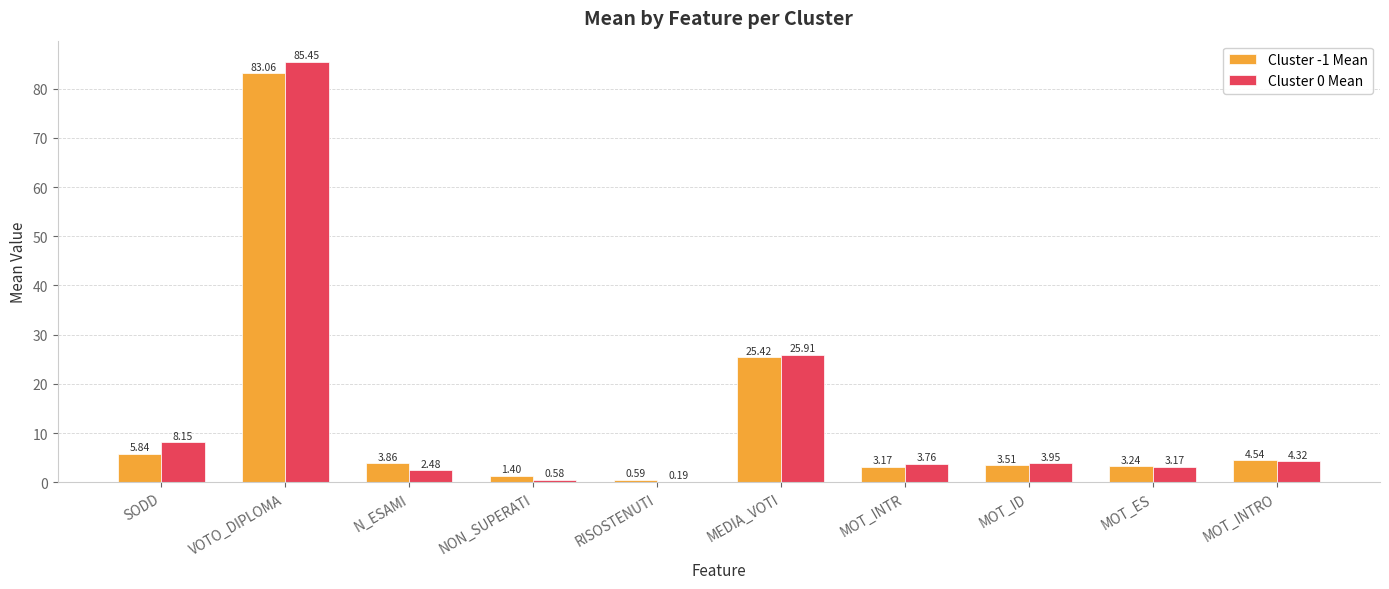

How many groups of bars are there?

10